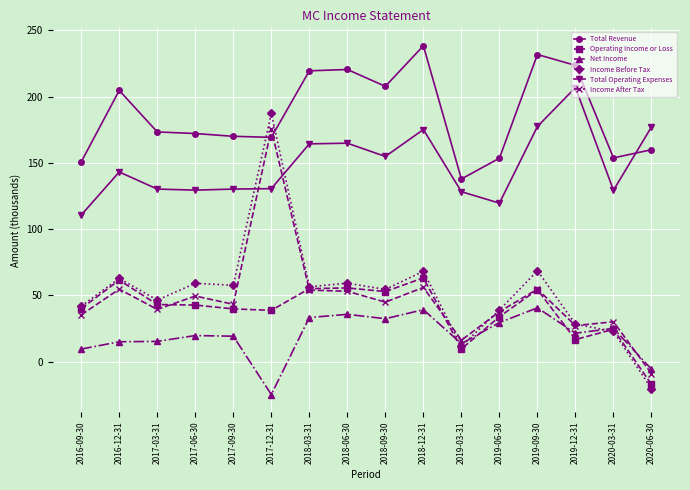

What is the label of the 1st point from the right?

2020-06-30